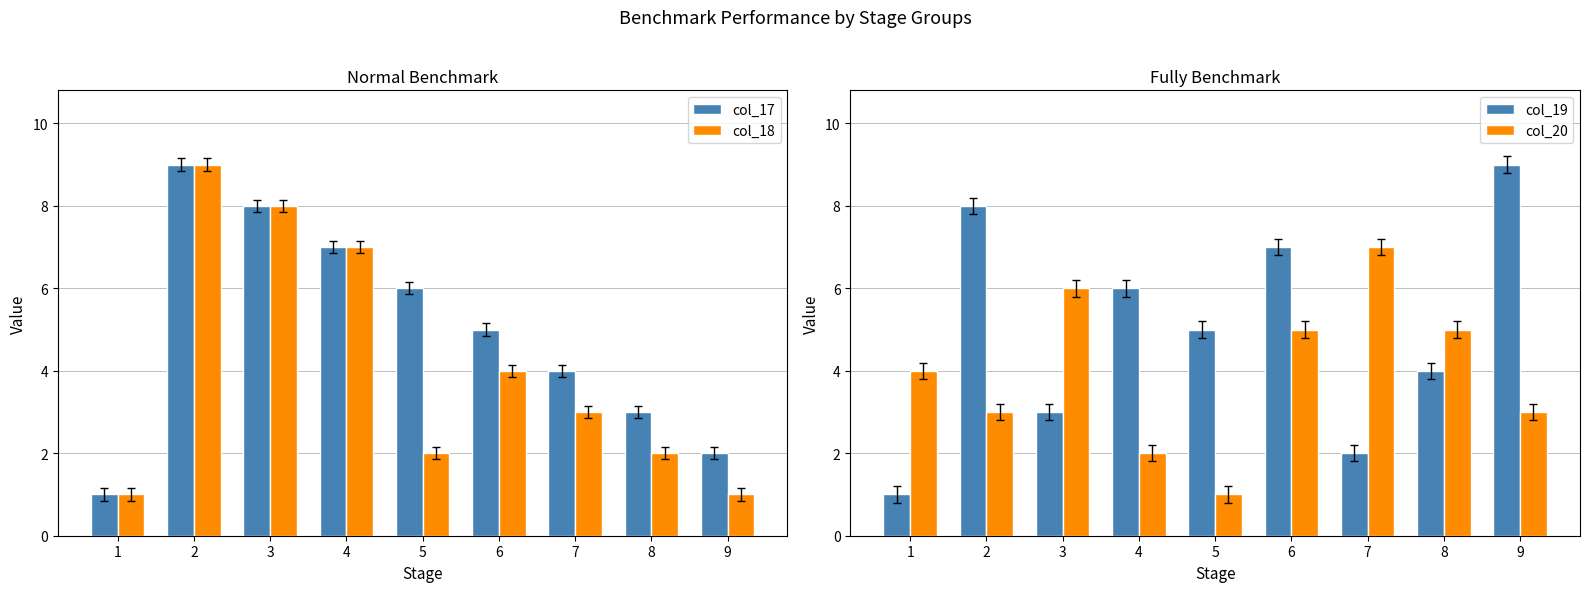

At which category does the chart reach its peak across all series?

2